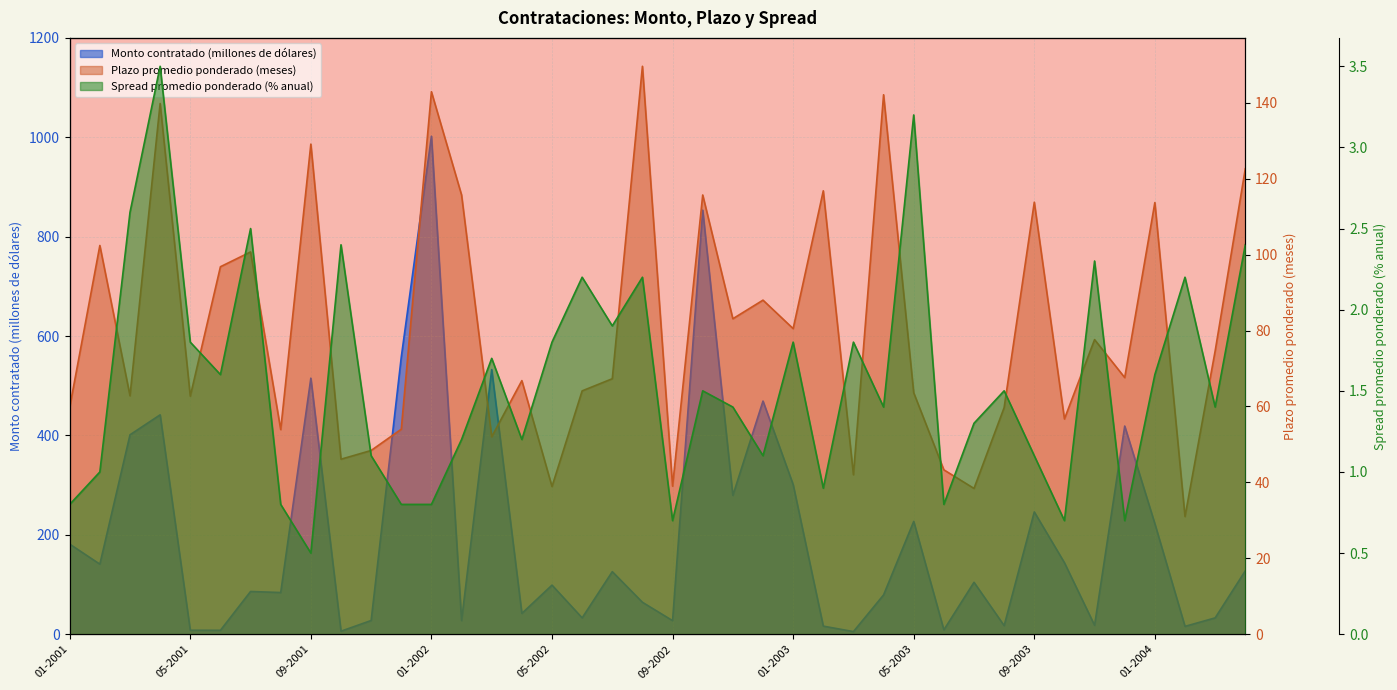

In Plazo promedio ponderado (meses), how many points are higher than both neighbors (excluding endpoints)?

14